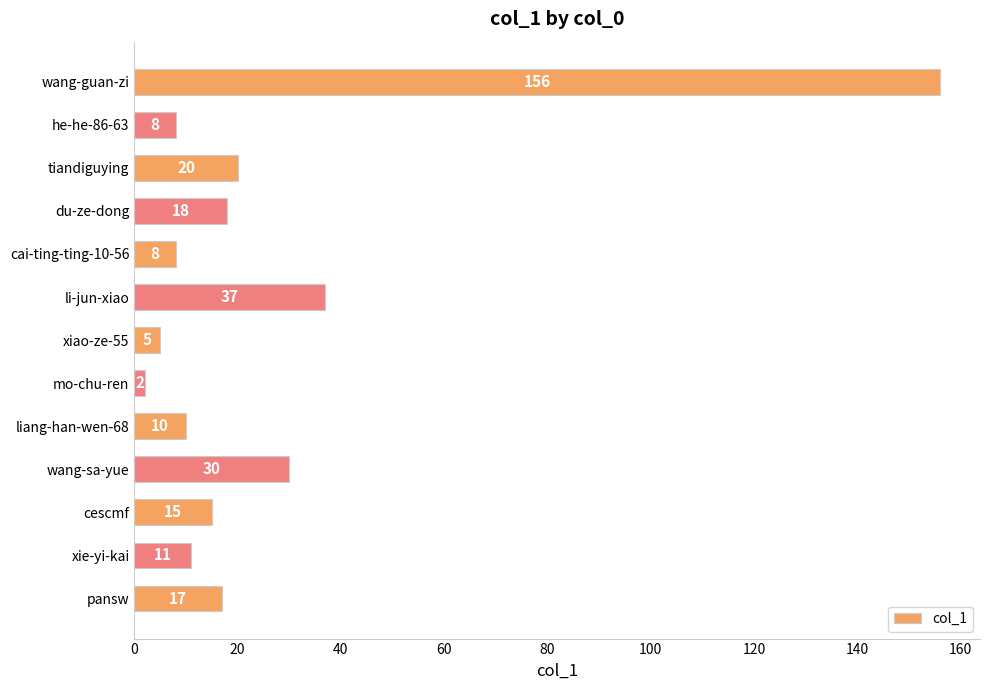

Count the number of data series in this chart.

1